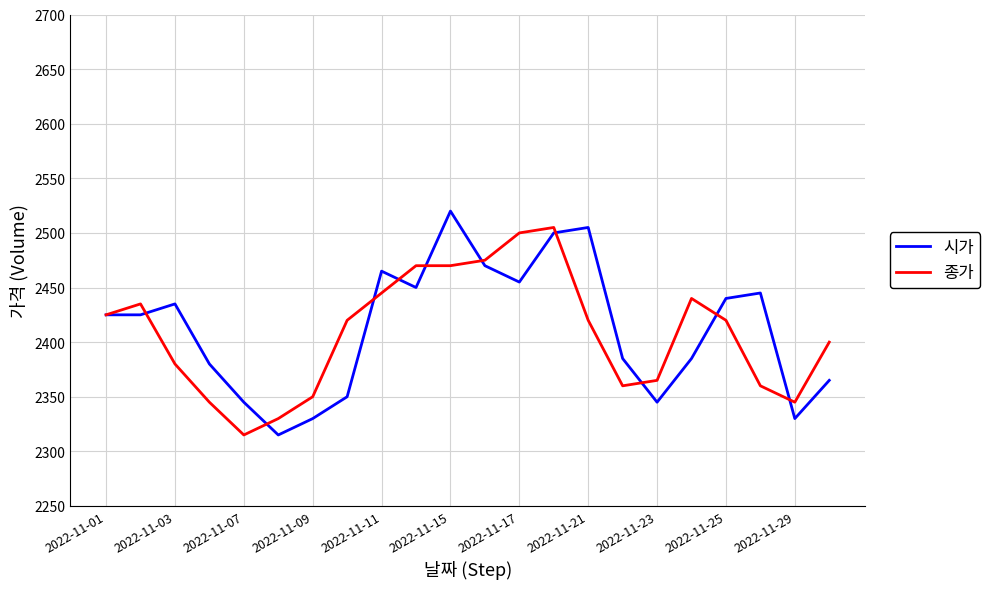

What is the maximum value shown in the chart?

2520